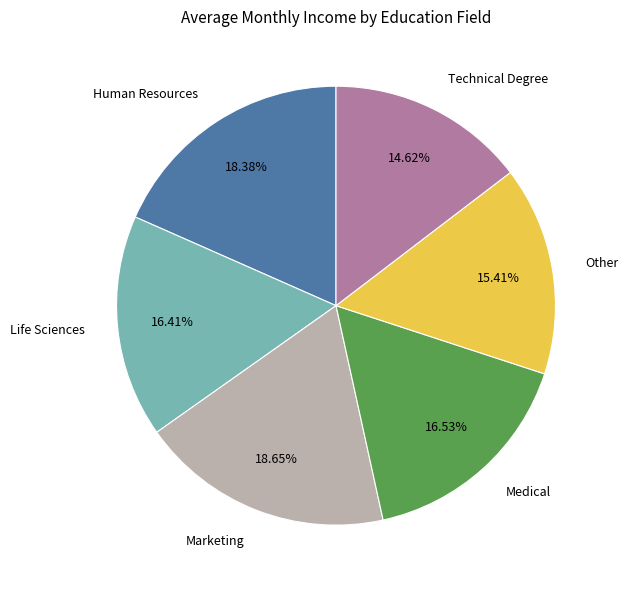

True or false: Marketing accounts for 7% of the total.

False